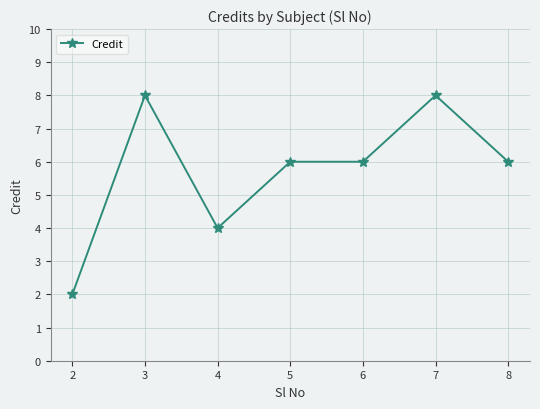

At which category does the data reach its first local peak?

3